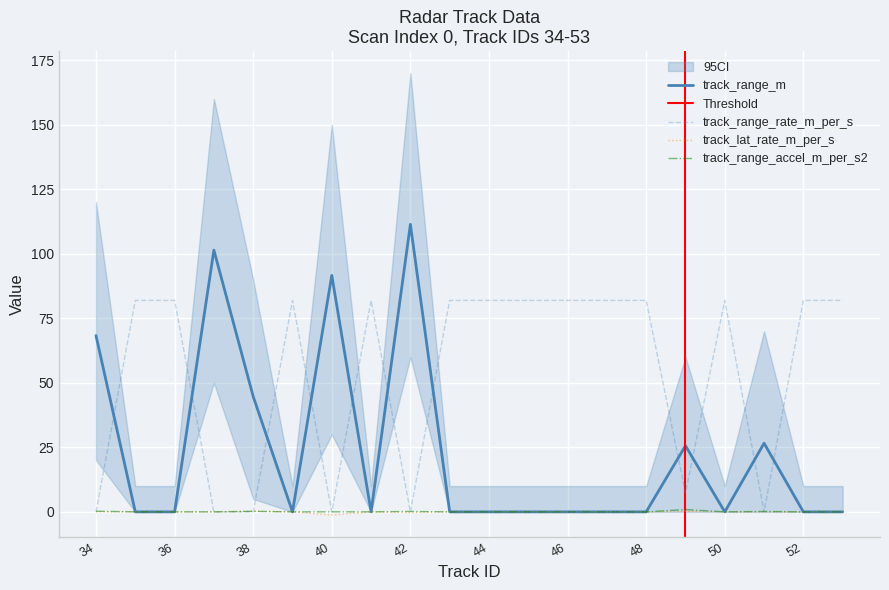

In track_range_rate_m_per_s, how many points are higher than both neighbors (excluding endpoints)?

3